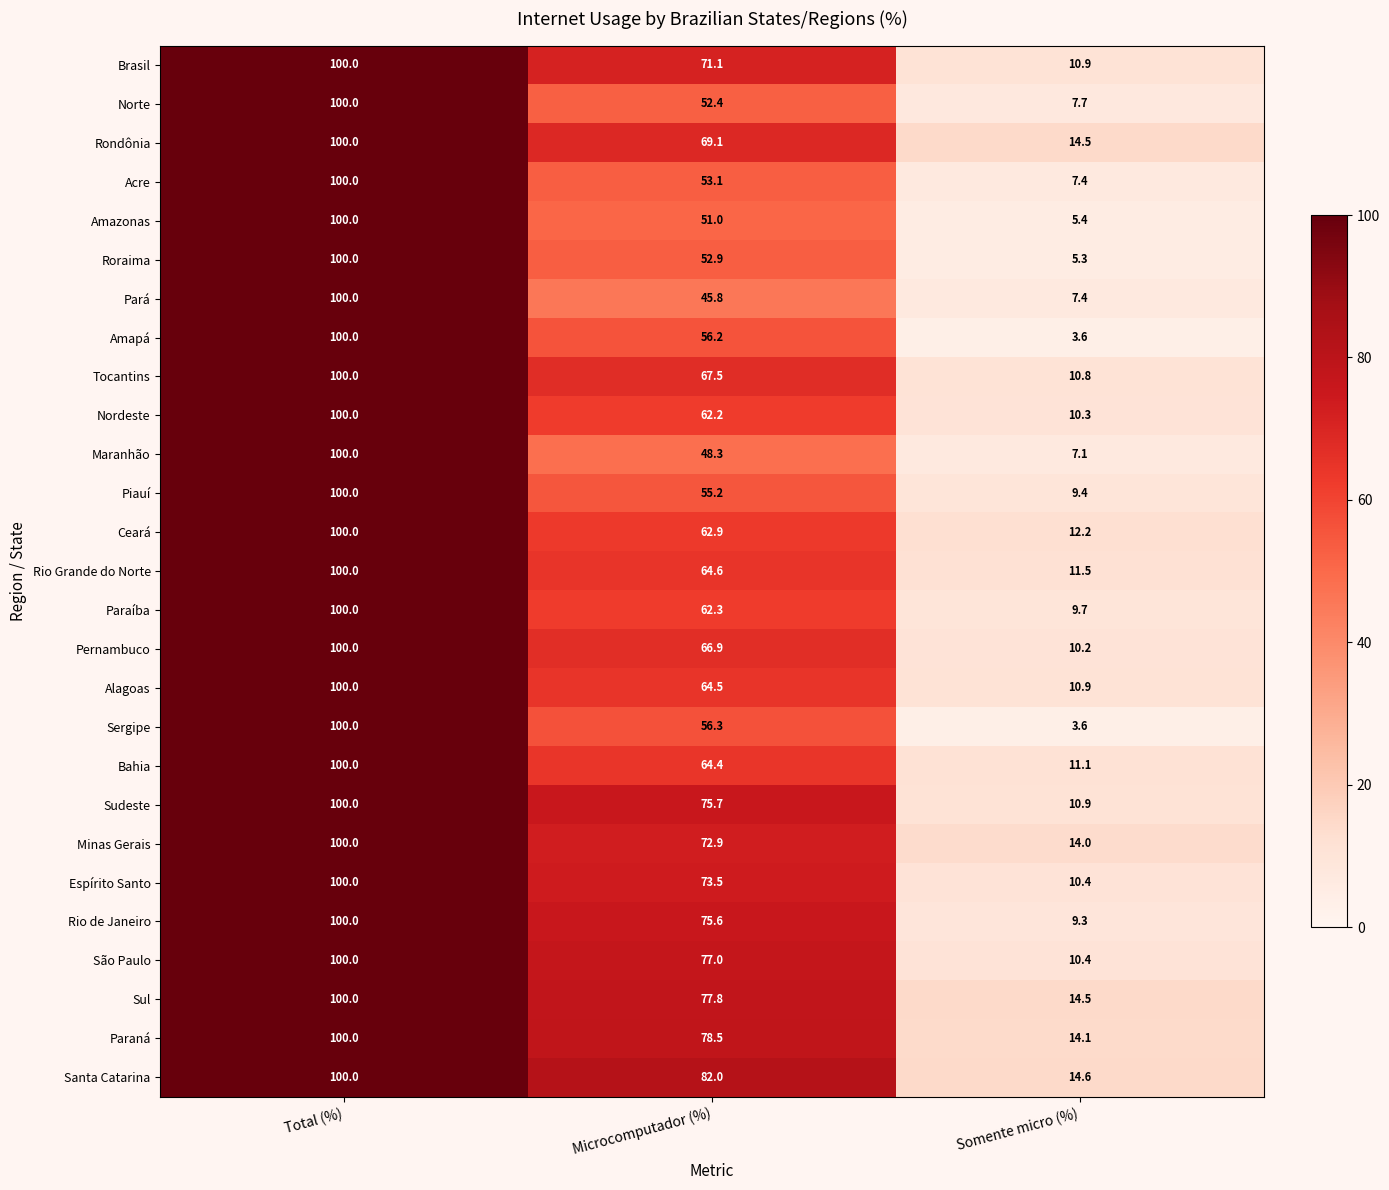

How many series are shown in this chart?

27